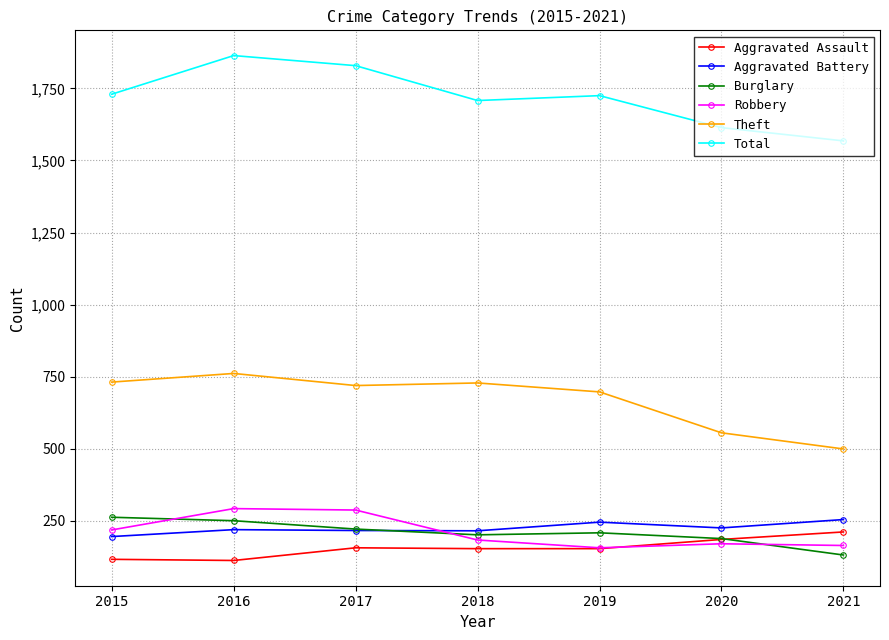

Is it true that Aggravated Battery equals 225 at 2020?

True